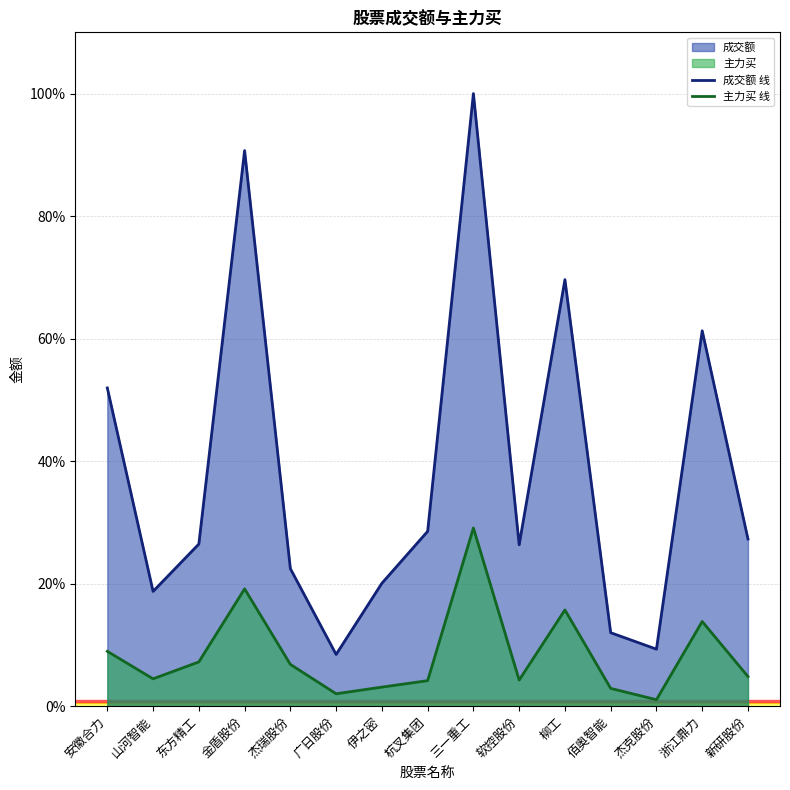

What is the label of the 12th point from the right?

金盾股份